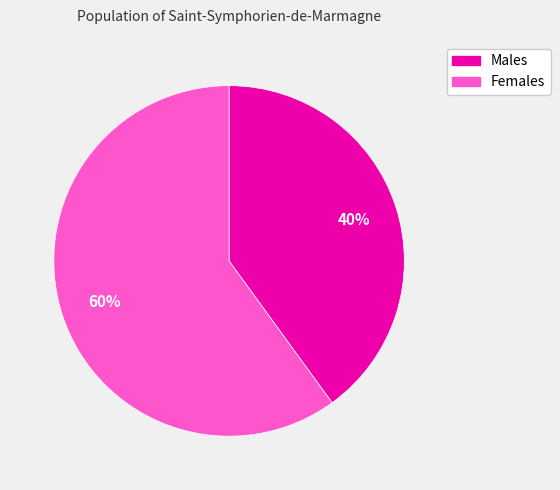

To the nearest percent, what is the difference between the largest and smallest slice percentages?

20%